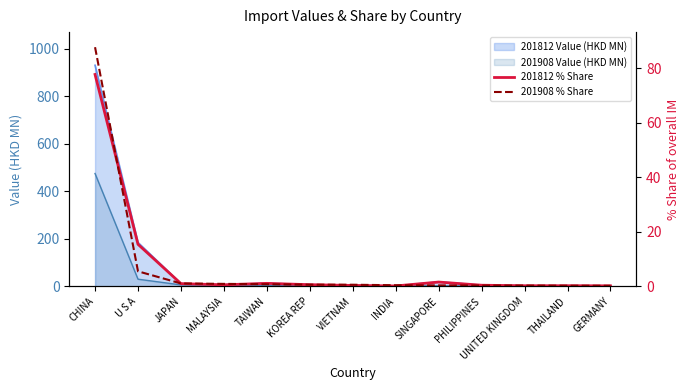

At which category does 201812 % Share reach its first local peak?

TAIWAN